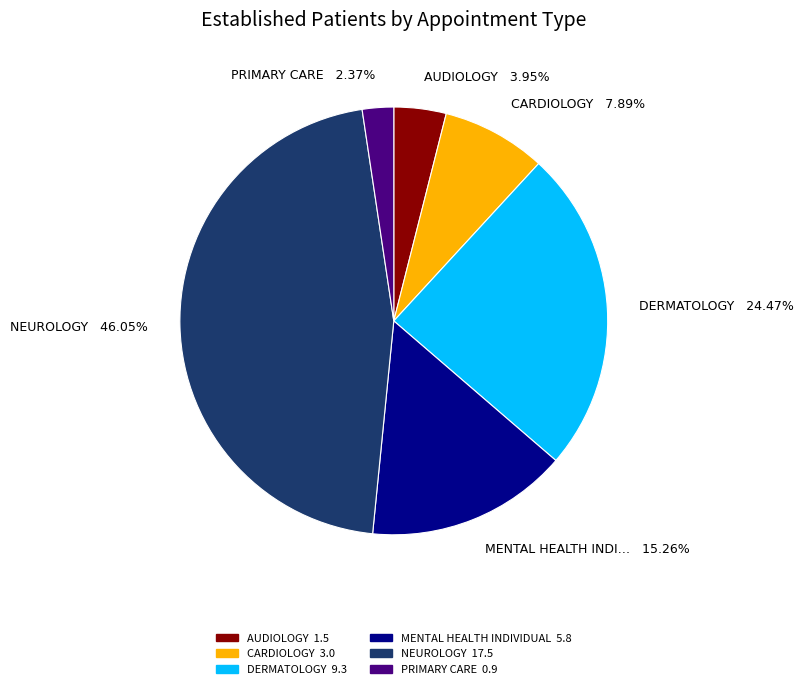

What portion of the pie excludes MENTAL HEALTH INDIVIDUAL?

84.7%